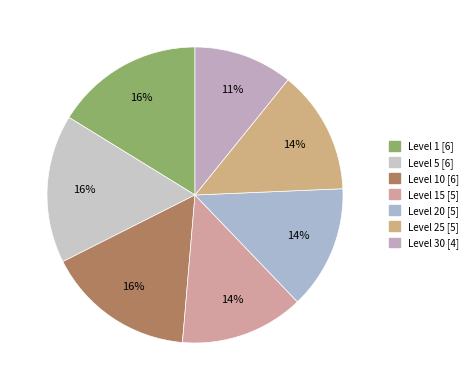

How many segments does this pie chart have?

7